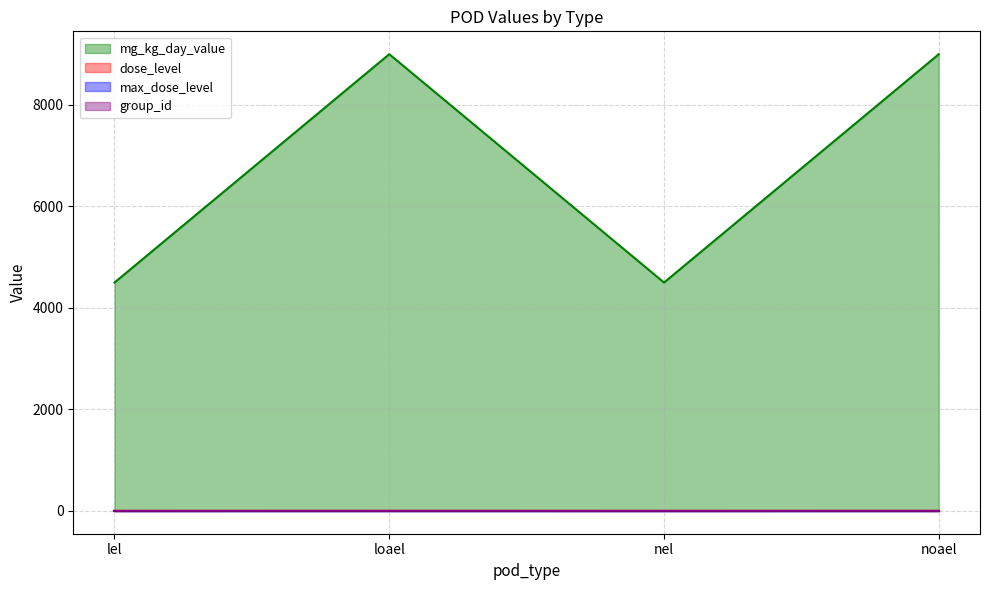

What is the spread (max minus min) of values at loael?

8998